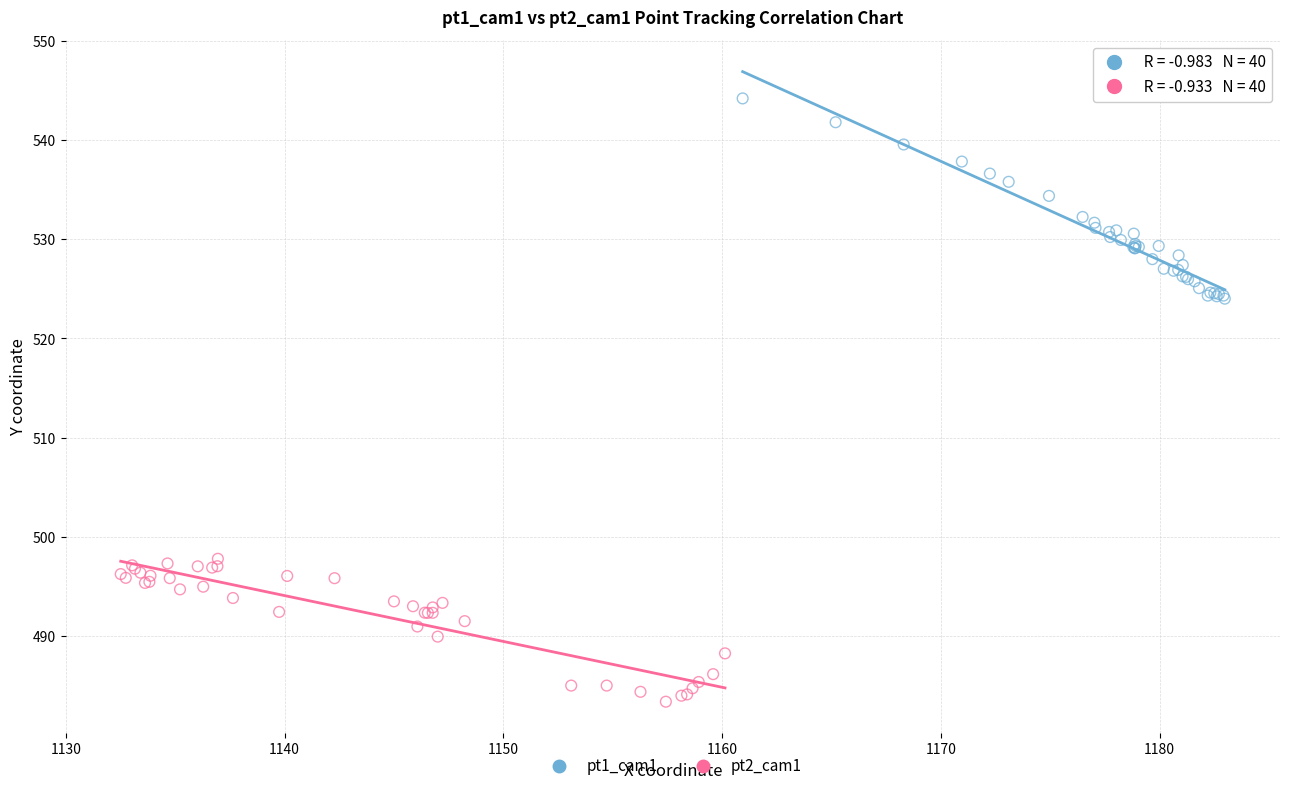

Which series contains the highest Y value?

pt1_cam1